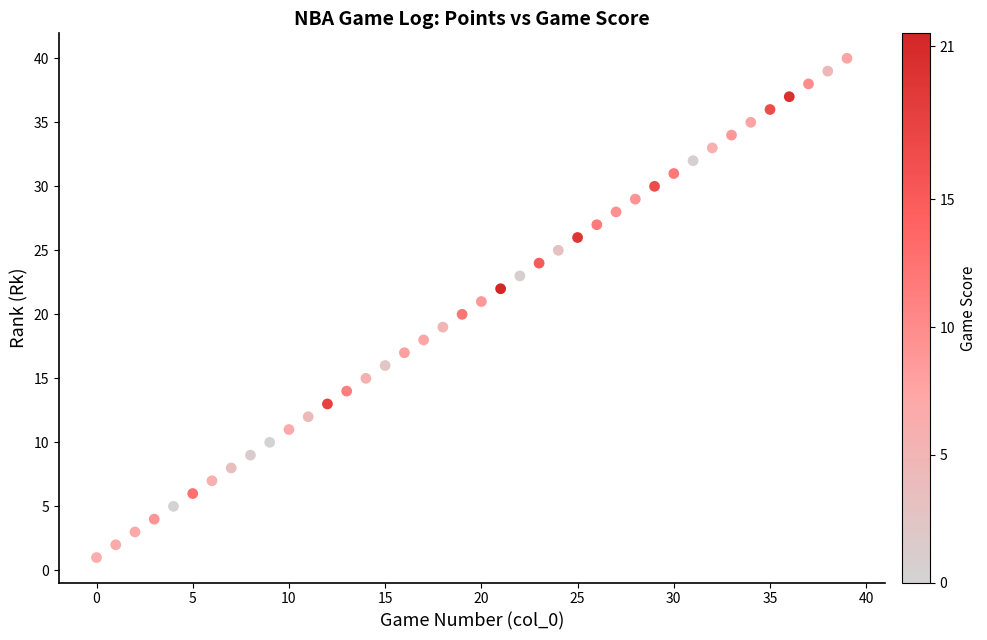

What is the range of Y values (max minus min)?

39